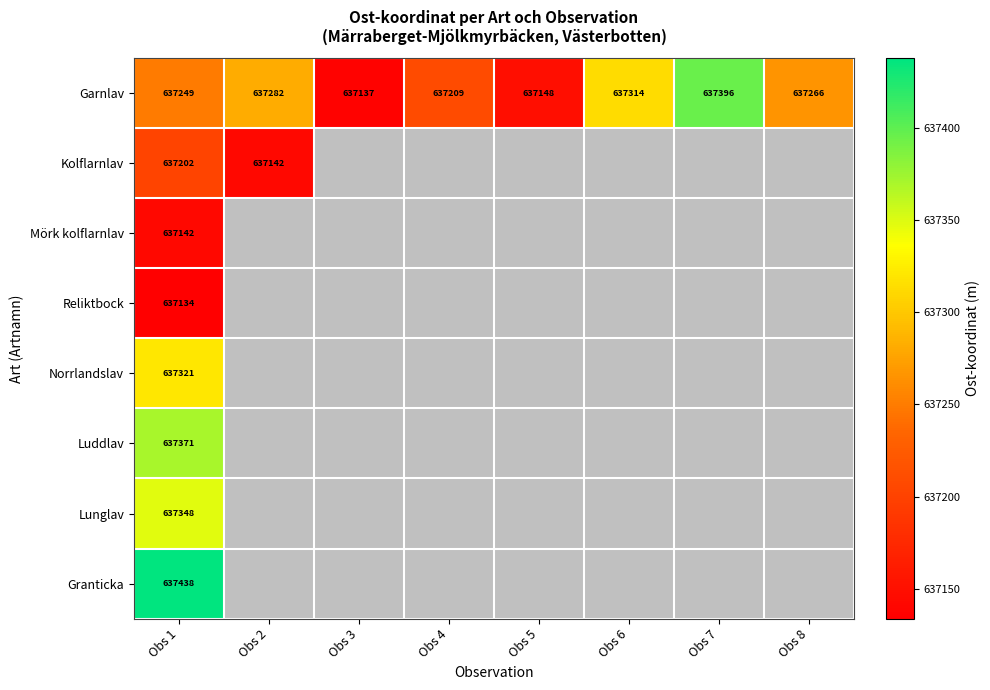

Which series has the widest spread of values?

Garnlav